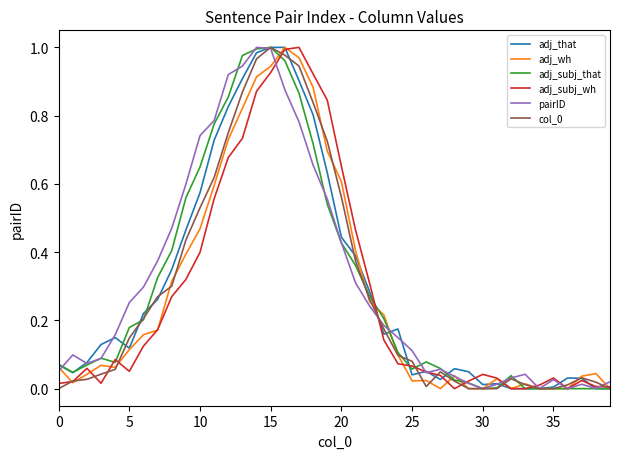

Which series ends up on top after the final intersection of adj_that and adj_subj_wh?

adj_subj_wh